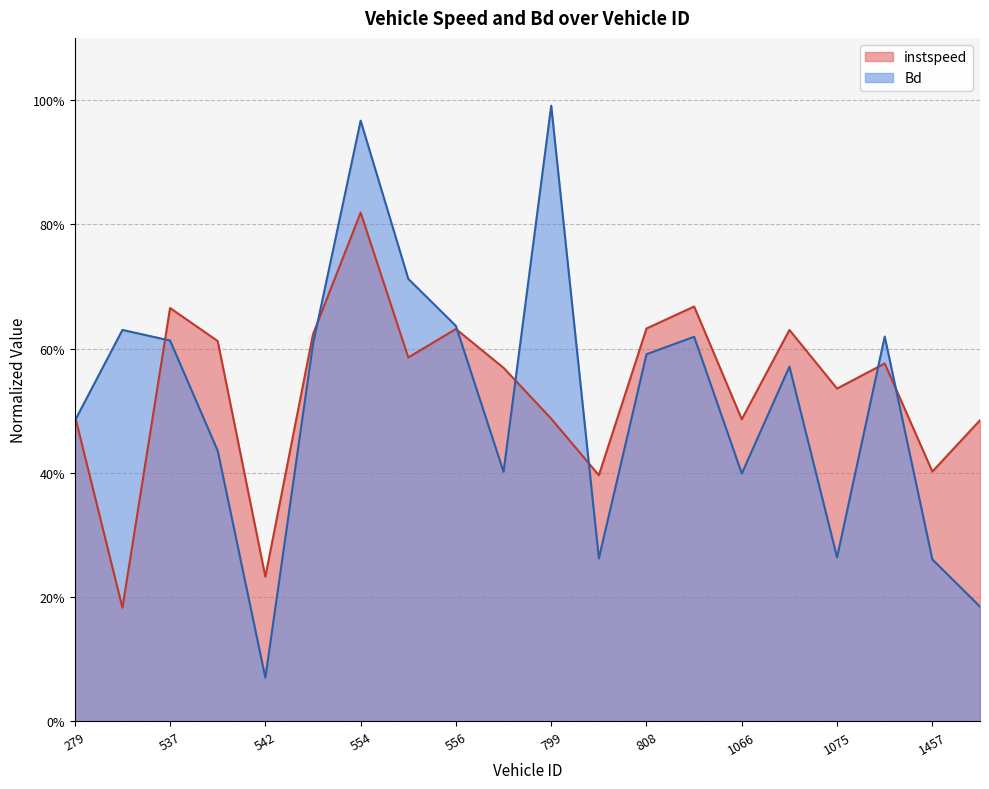

Which has a higher value, 1457.0 or 1072.0?

1072.0